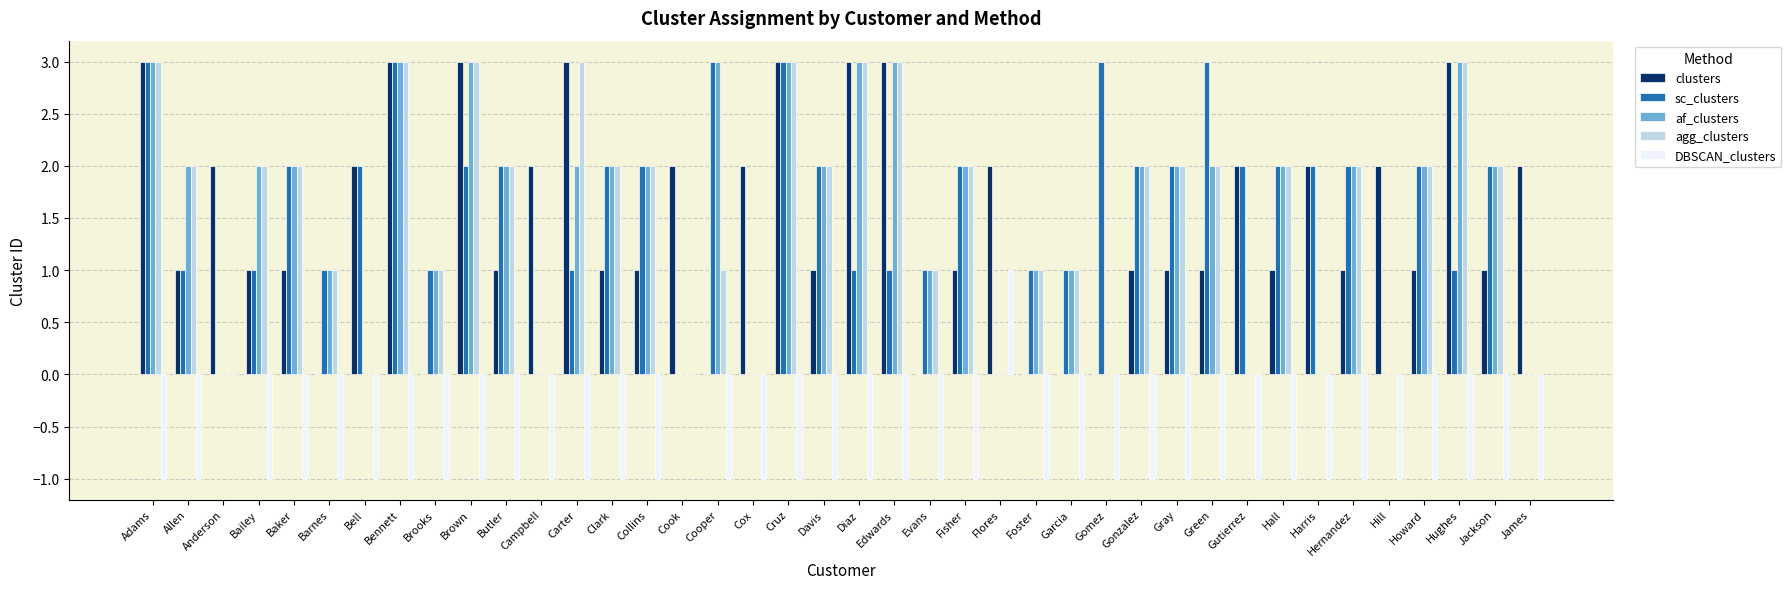

What is the sum of all agg_clusters values?

60